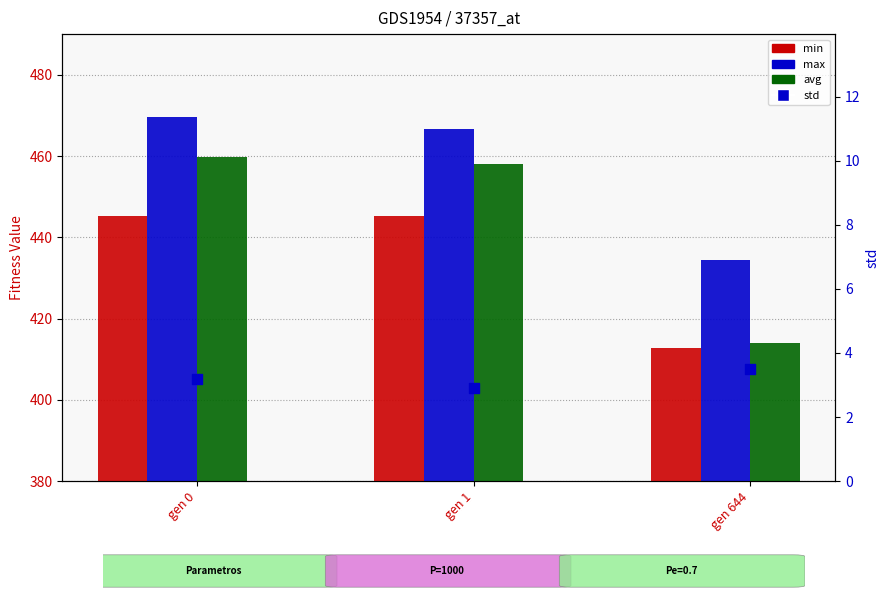

Which series contains the highest Y value?

max